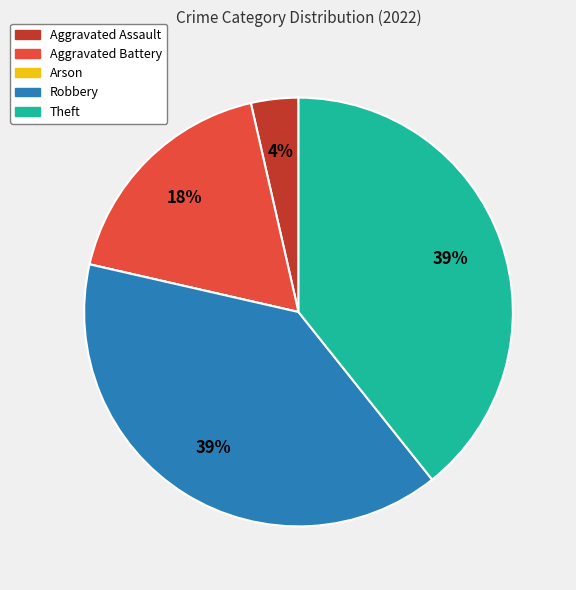

What percentage is the Aggravated Battery slice, to the nearest percent?

18%